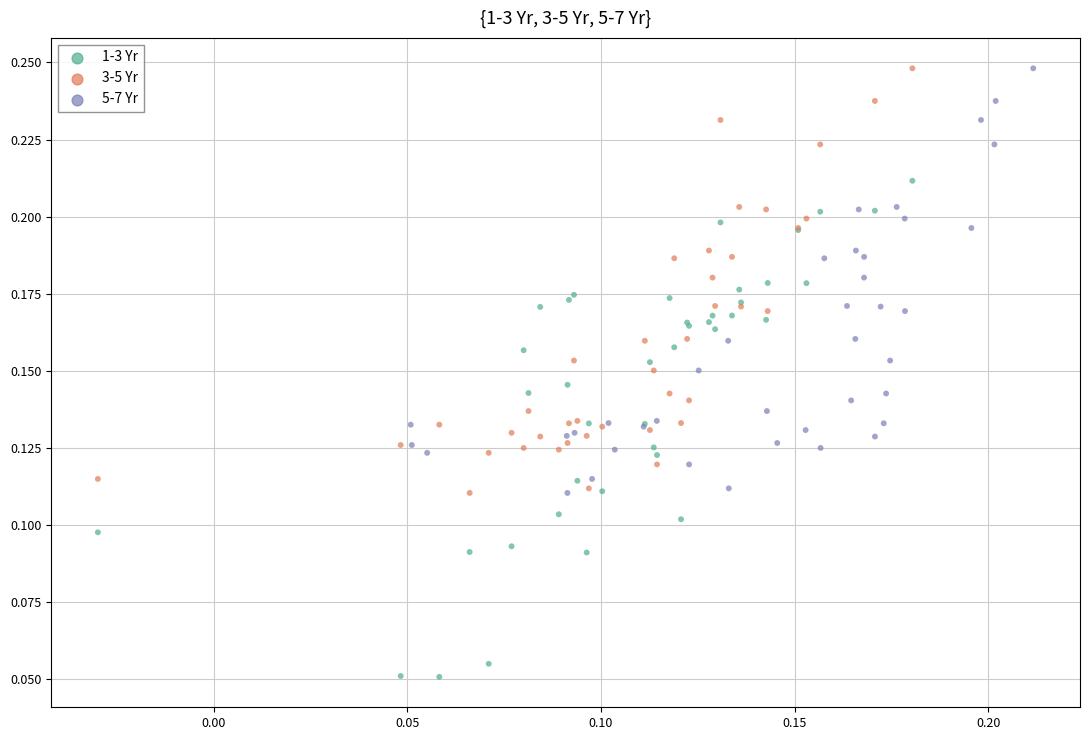

Which series contains the lowest Y value?

1-3 Yr